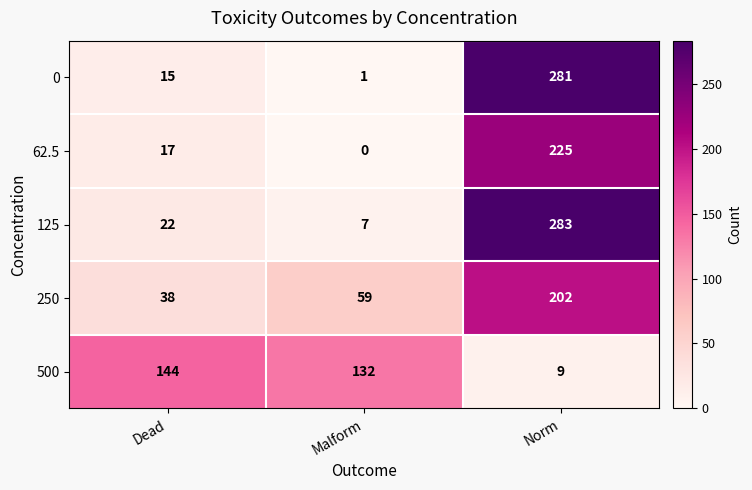

What is the average value of the 125 series?

104